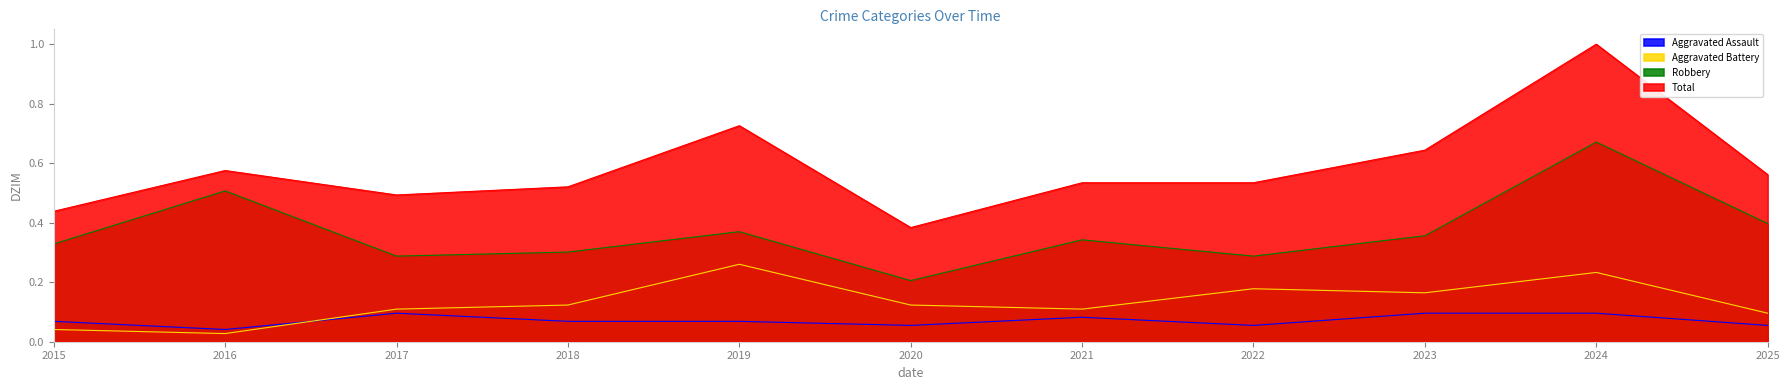

Reading left to right, transcribe all the data shown in this chart.

Aggravated Assault: 0.1	0.0	0.1	0.1	0.1	0.1	0.1	0.1	0.1	0.1	0.1
Aggravated Battery: 0.0	0.0	0.1	0.1	0.3	0.1	0.1	0.2	0.2	0.2	0.1
Robbery: 0.3	0.5	0.3	0.3	0.4	0.2	0.3	0.3	0.4	0.7	0.4
Total: 0.4	0.6	0.5	0.5	0.7	0.4	0.5	0.5	0.6	1.0	0.6